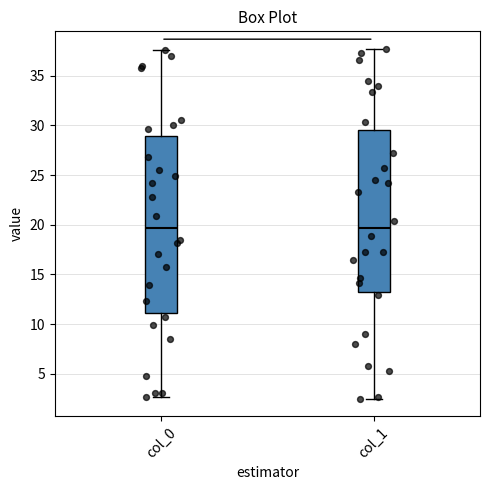

Reading left to right, transcribe this box plot: for each box, give where its median line is, the range the box spans, and where its two whiskers end, as read against the y-axis. The values are not printed on the chart, so give them approximately, as read against the axis.

col_0: median 19.5, box 11.0 to 29.0, whiskers 2.5 to 37.5
col_1: median 19.5, box 13.5 to 29.5, whiskers 2.5 to 37.5